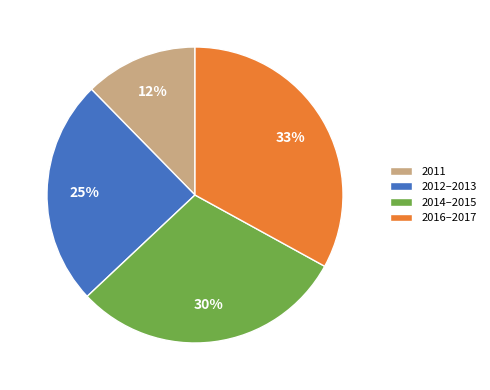

To the nearest percent, what is the difference between the largest and smallest slice percentages?

21%